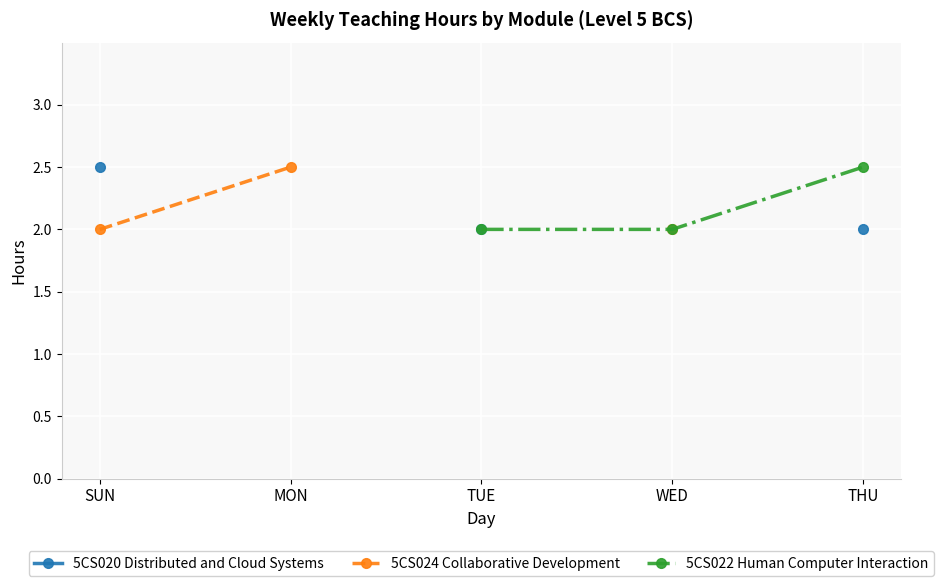

At how many categories does at least one series exceed 2?

3